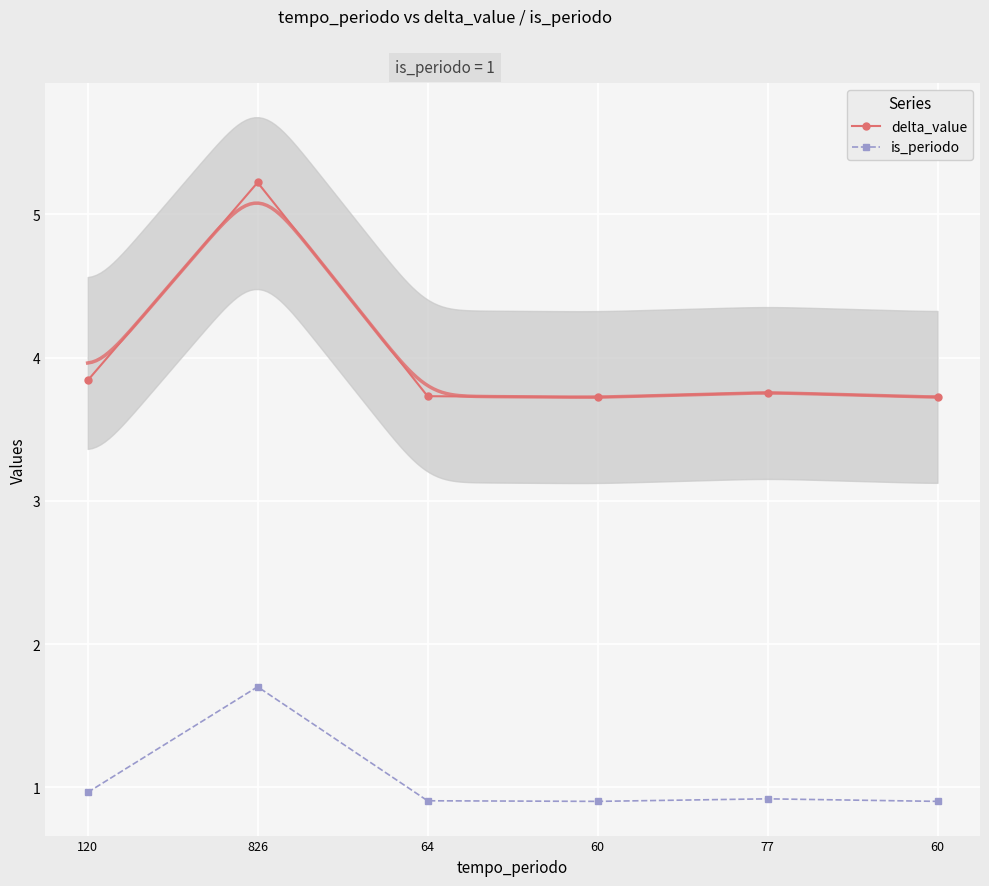

True or false: delta_value and is_periodo cross at least once.

False